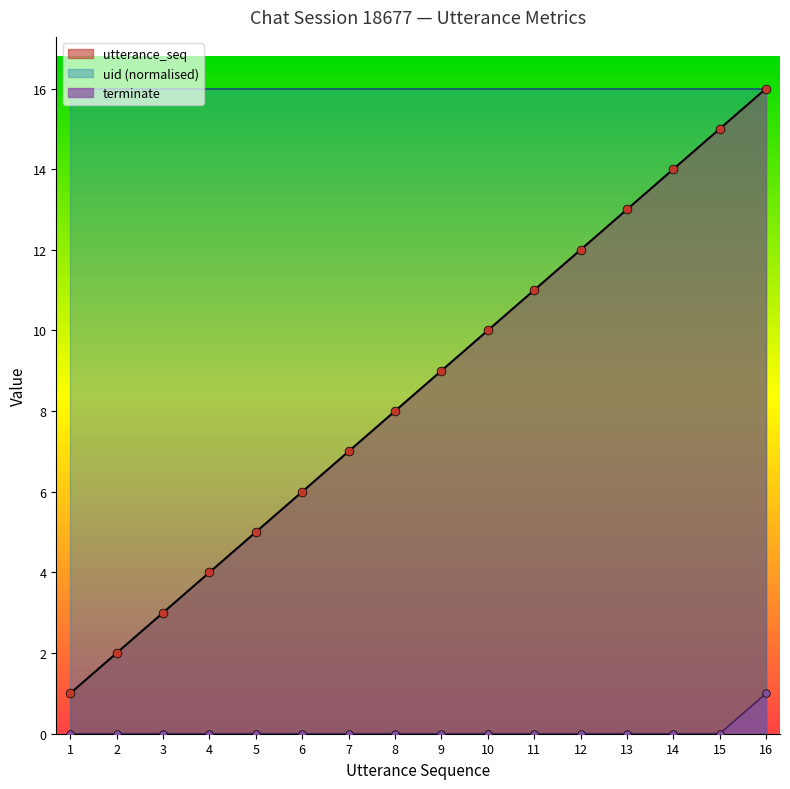

Is the value of terminate at 7 greater than the value of utterance_seq at 5?

No